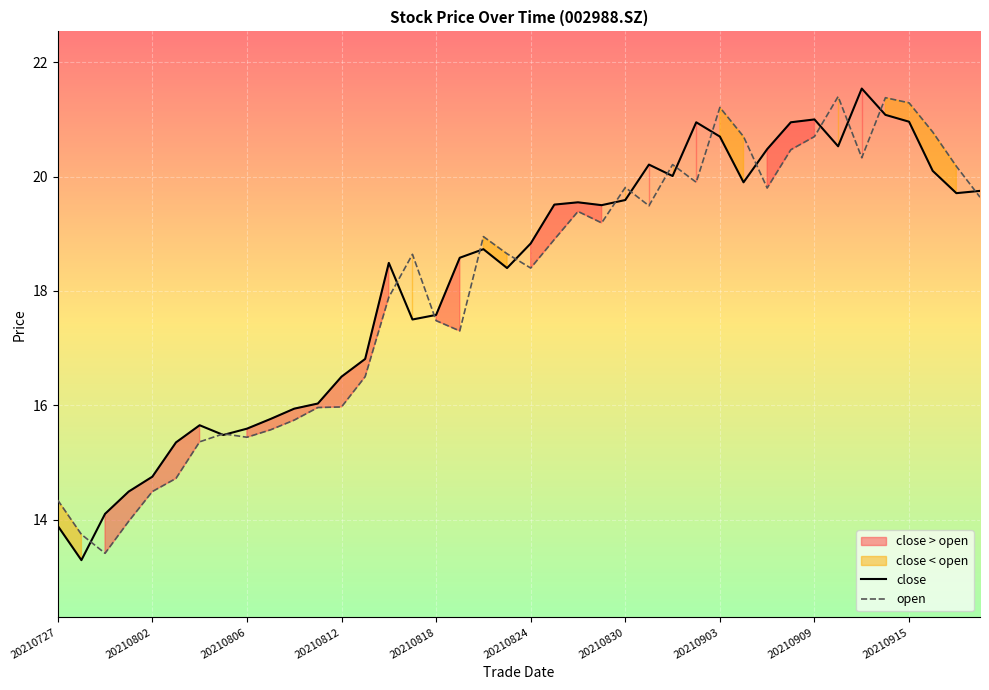

What is the difference between the maximum and minimum values in the open series?

8.0